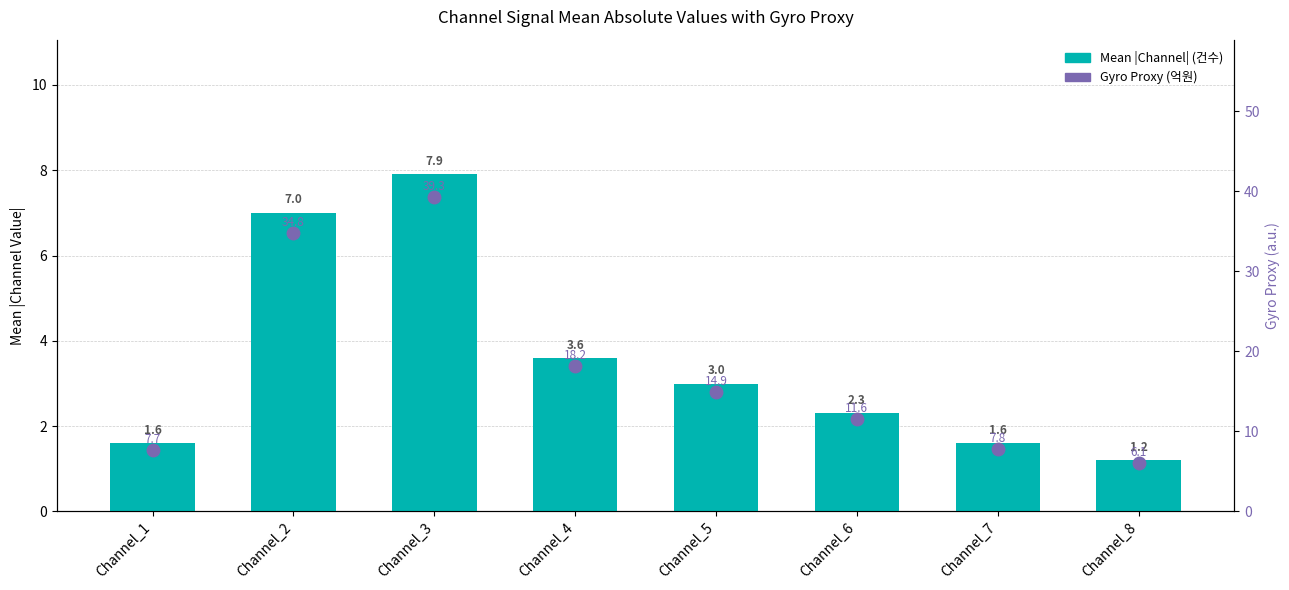

What is the average value of the Gyro proxy (dot) series?

17.6